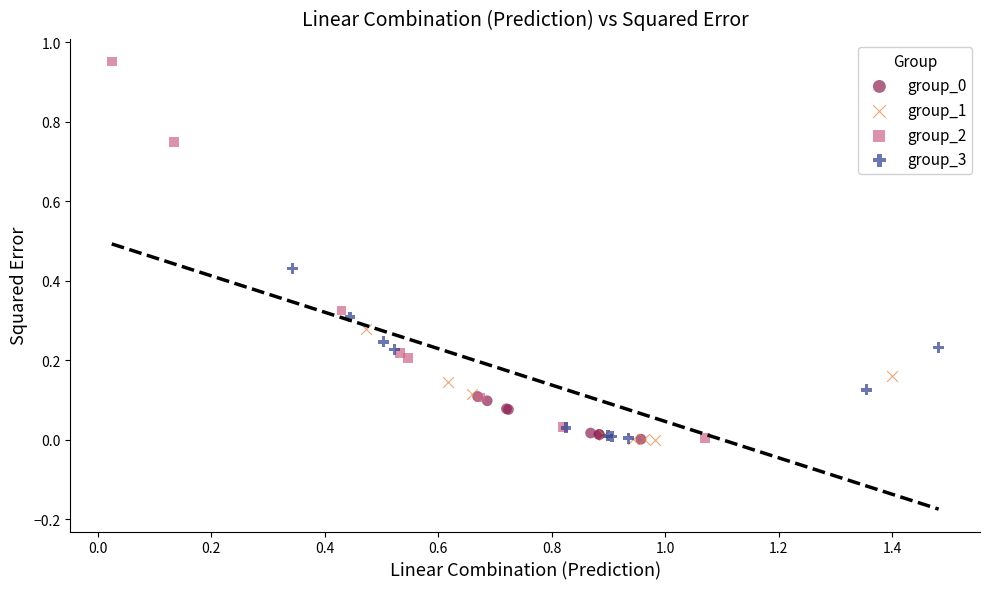

Which series reaches the maximum Y coordinate?

group_2